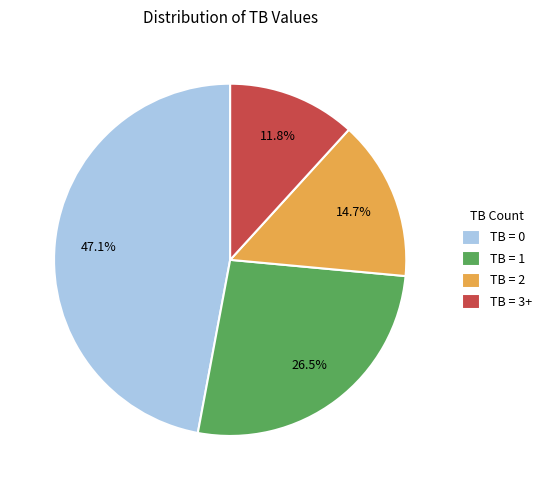

Does any single category account for the majority?

No